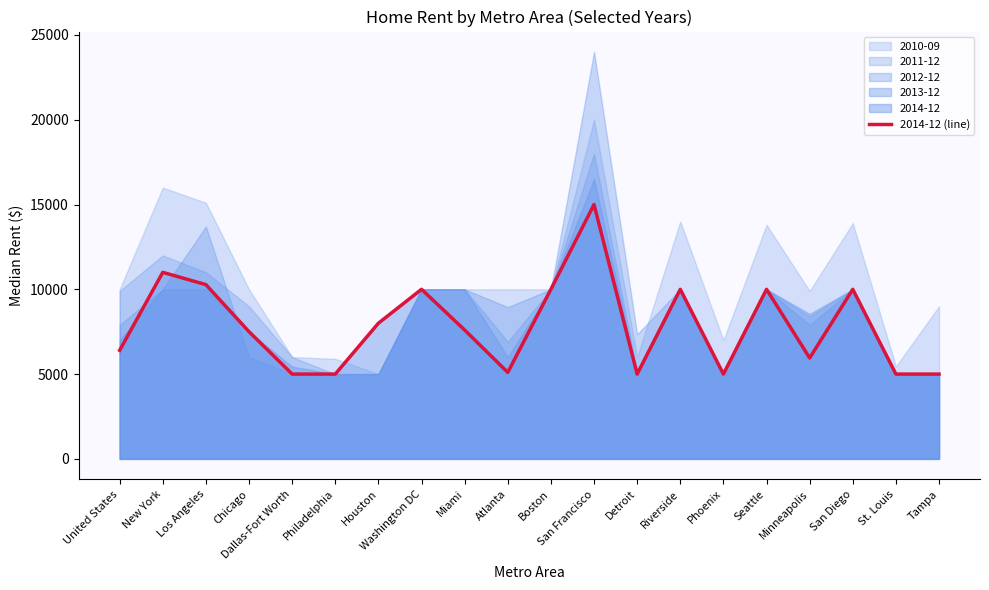

Is it true that the value at Detroit is 7333?

False